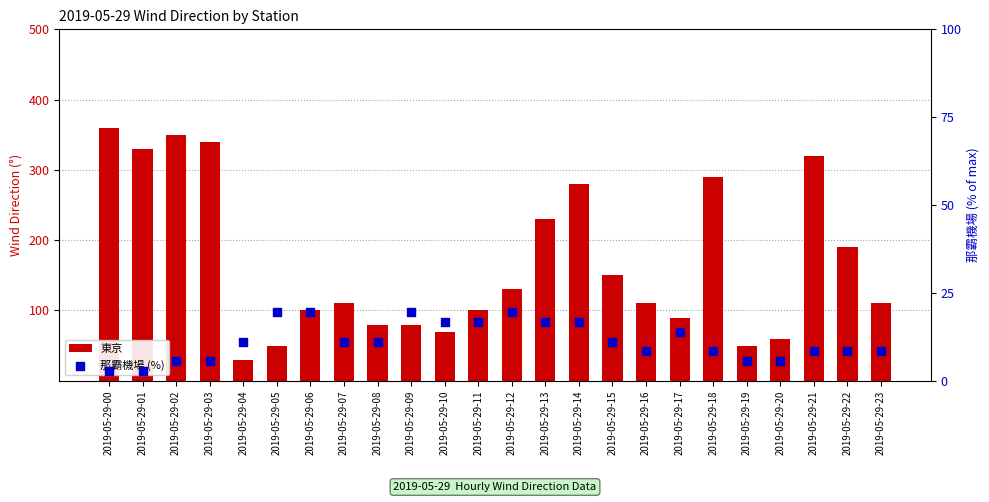

Which series reaches the minimum Y coordinate?

那霸機場 (%)